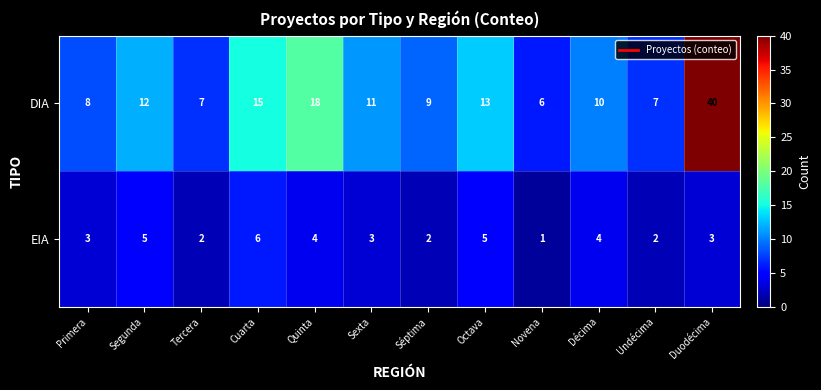

Rank the series by their average value, from lowest to highest.

EIA, DIA